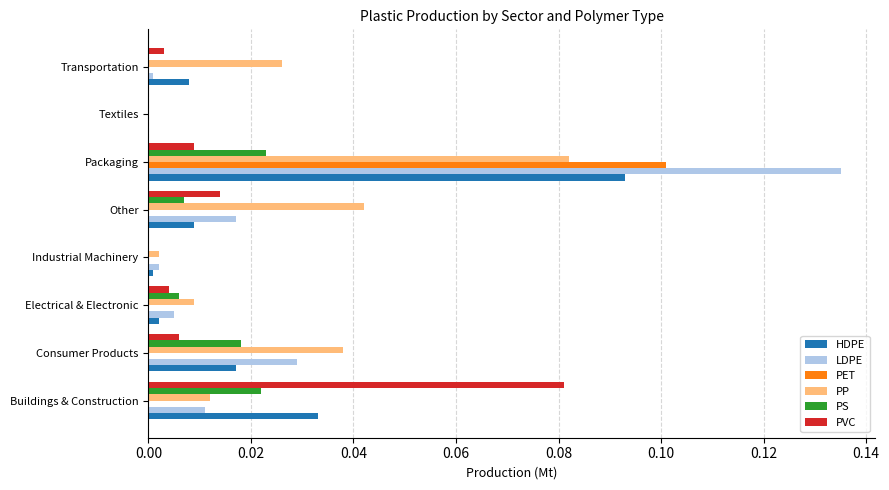

Which category has the highest value across all series?

Packaging